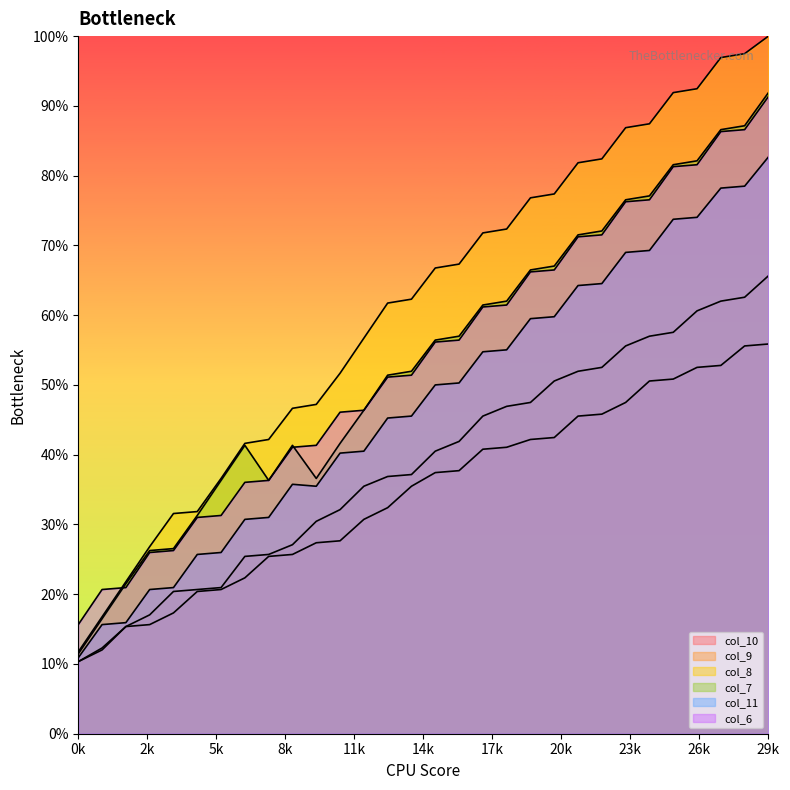

What is the total value across all series at 23?

411.7